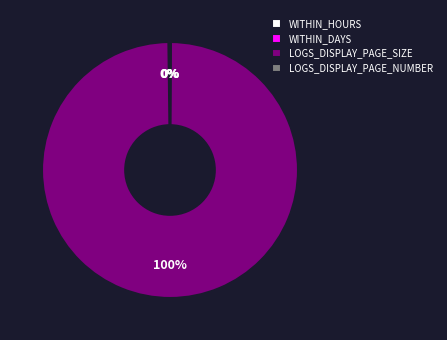

What percentage is the LOGS_DISPLAY_PAGE_SIZE slice, to the nearest percent?

100%